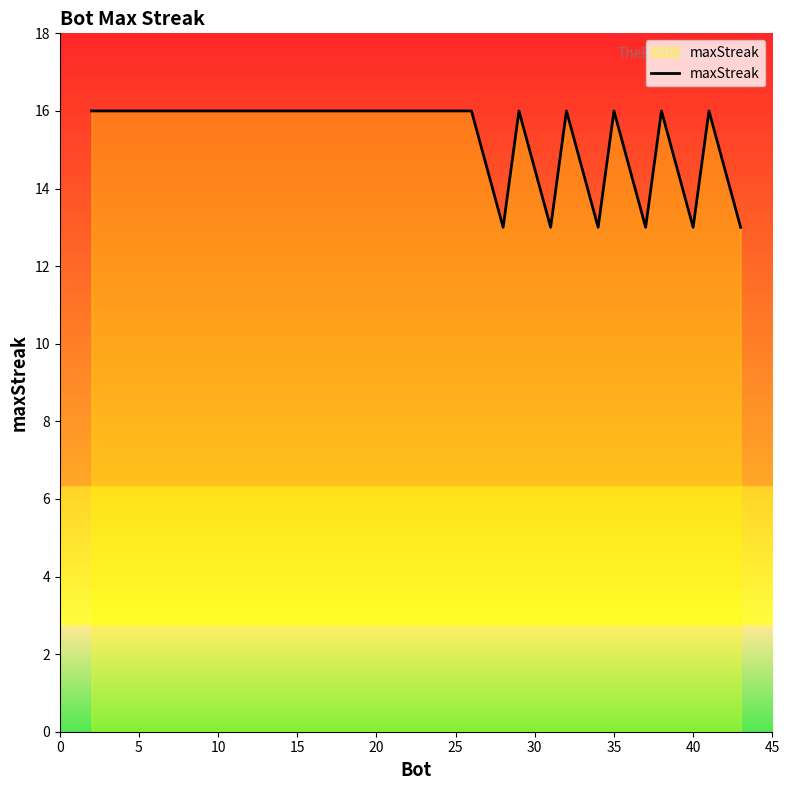

What is the greatest value displayed?

16